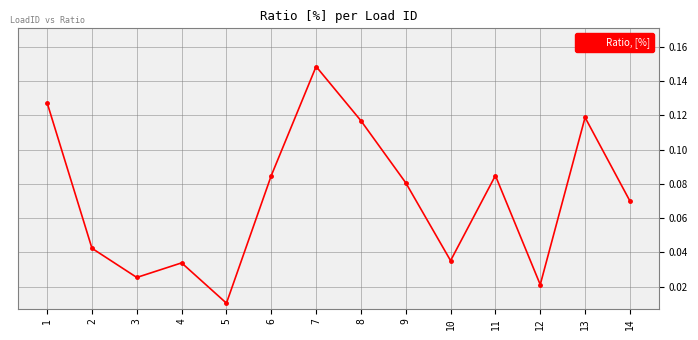

Does the chart display data point markers on the line(s)?

Yes